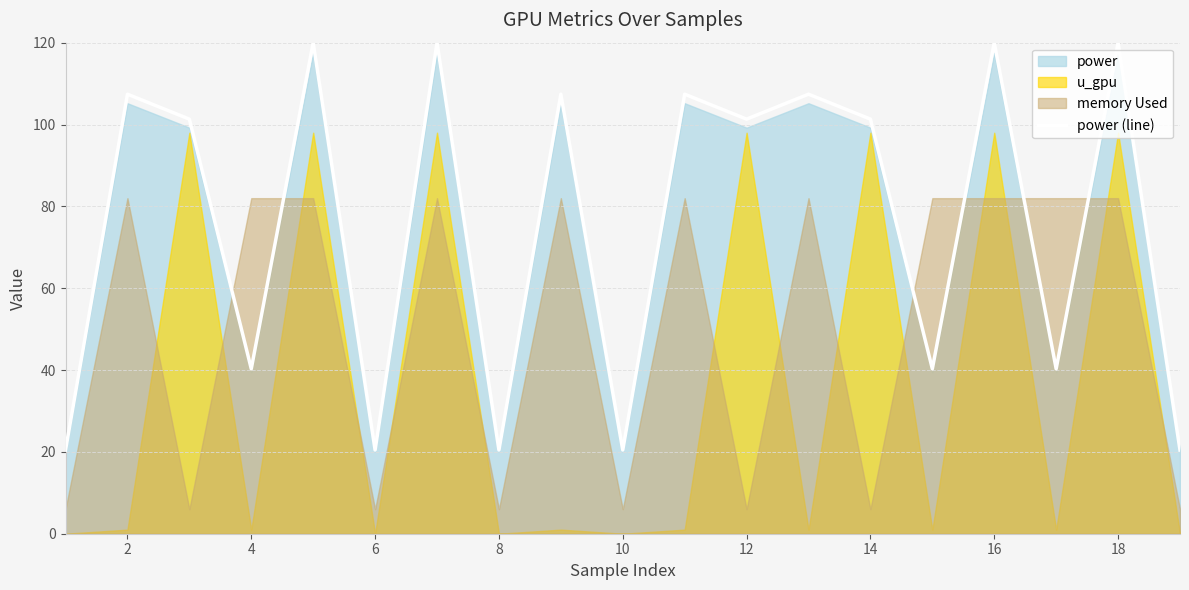

The power (line) series shows 44.1 at 18. True or false?

False